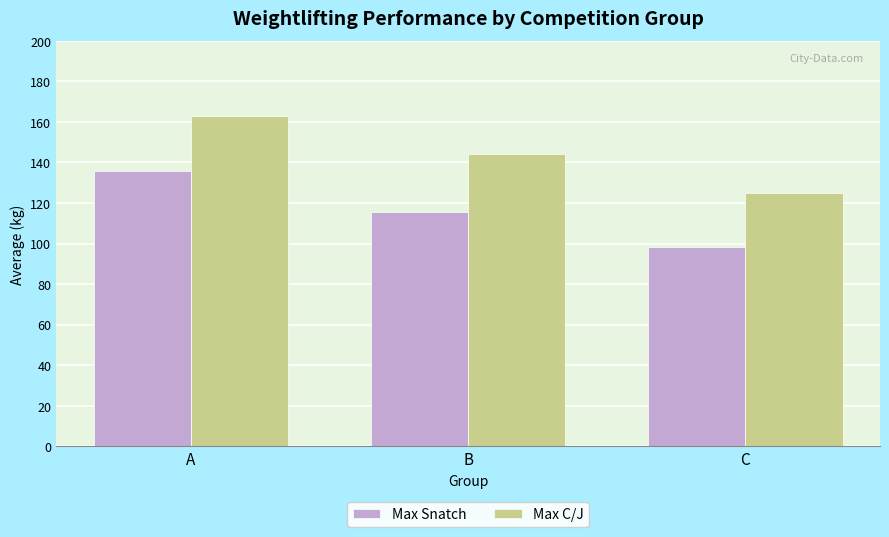

Which series changed the most between B and C?

Max C/J